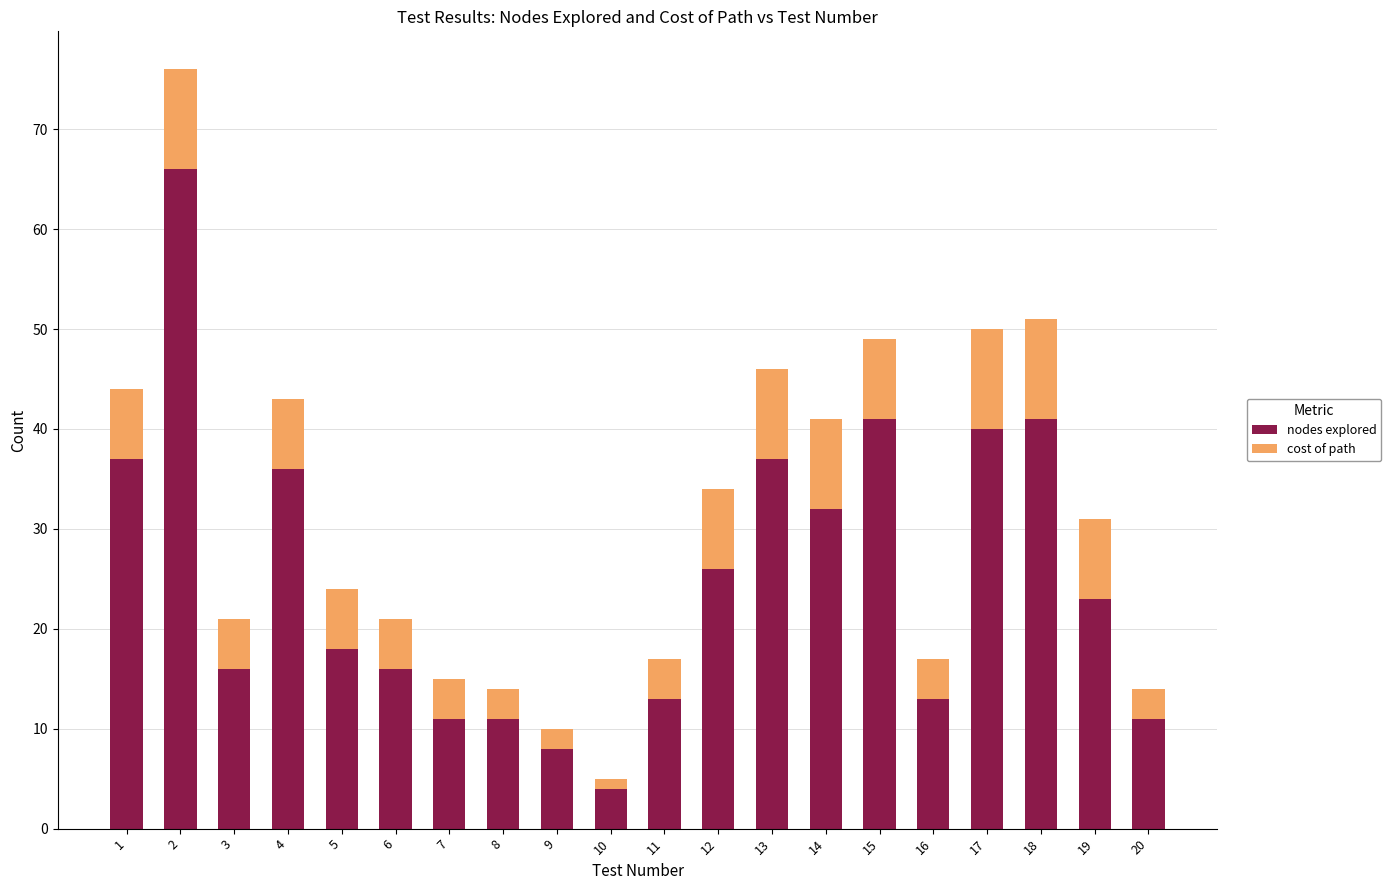

Read the nodes explored value at 2, to the nearest 10.

70